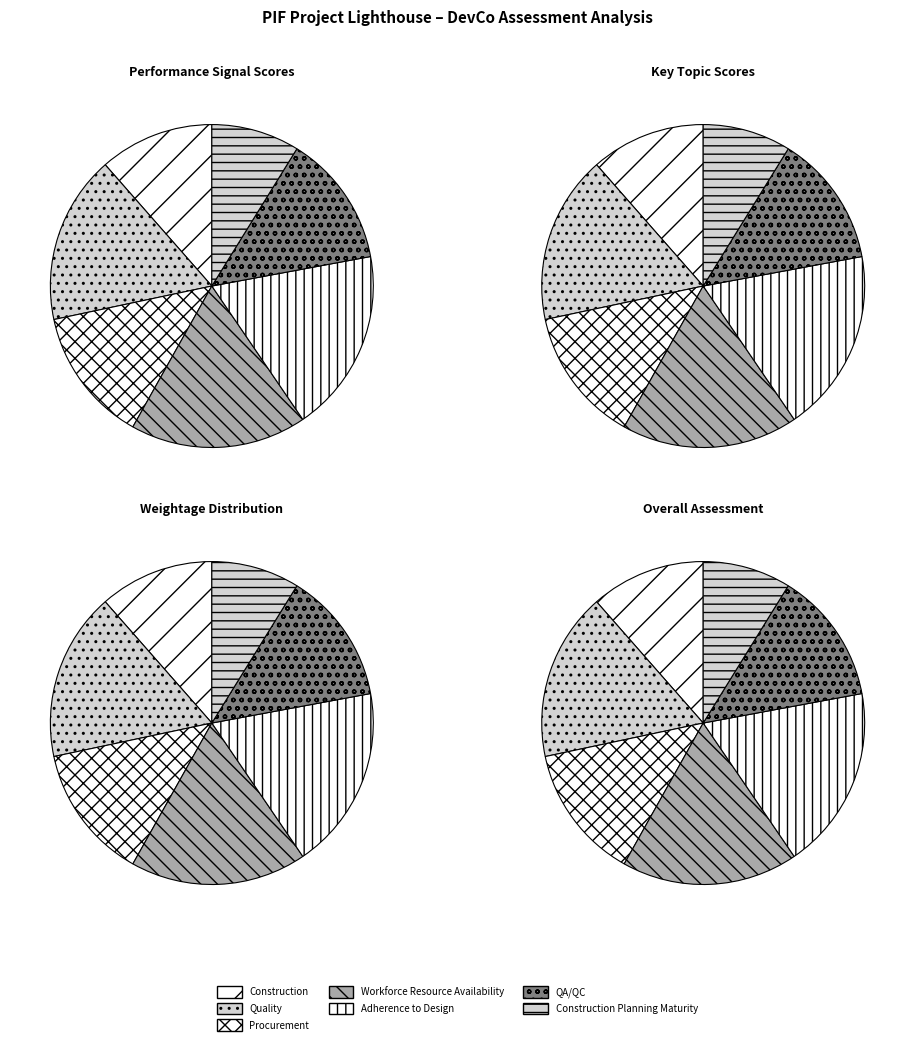

How many slices are in this pie chart?

7